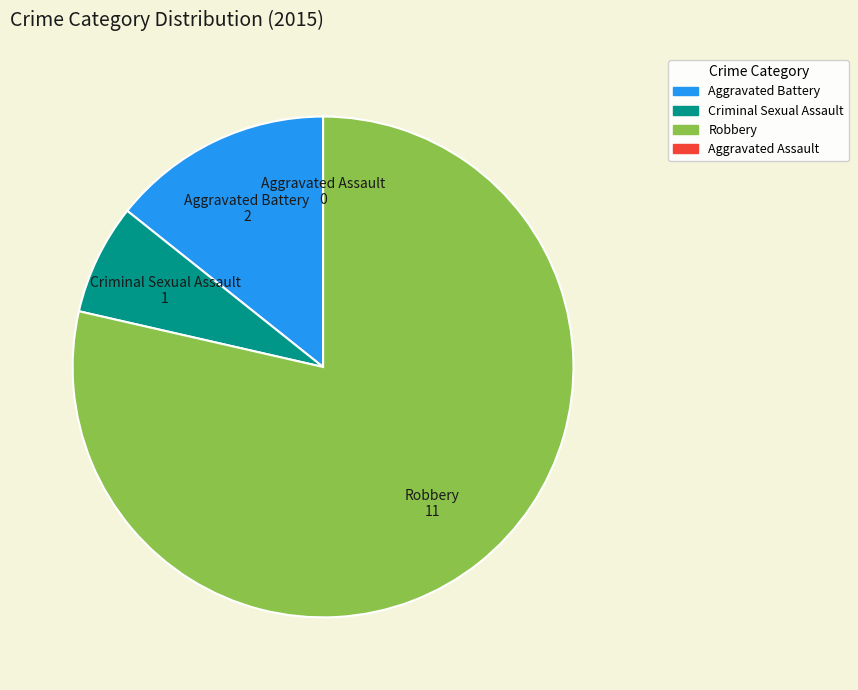

Which slice is the largest?

Robbery